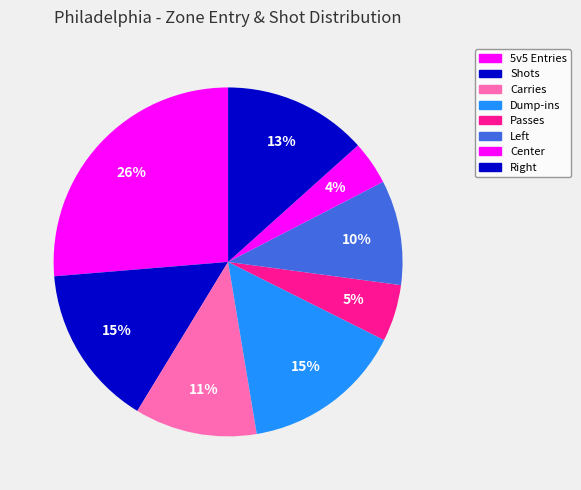

Count the number of slices in the pie.

8